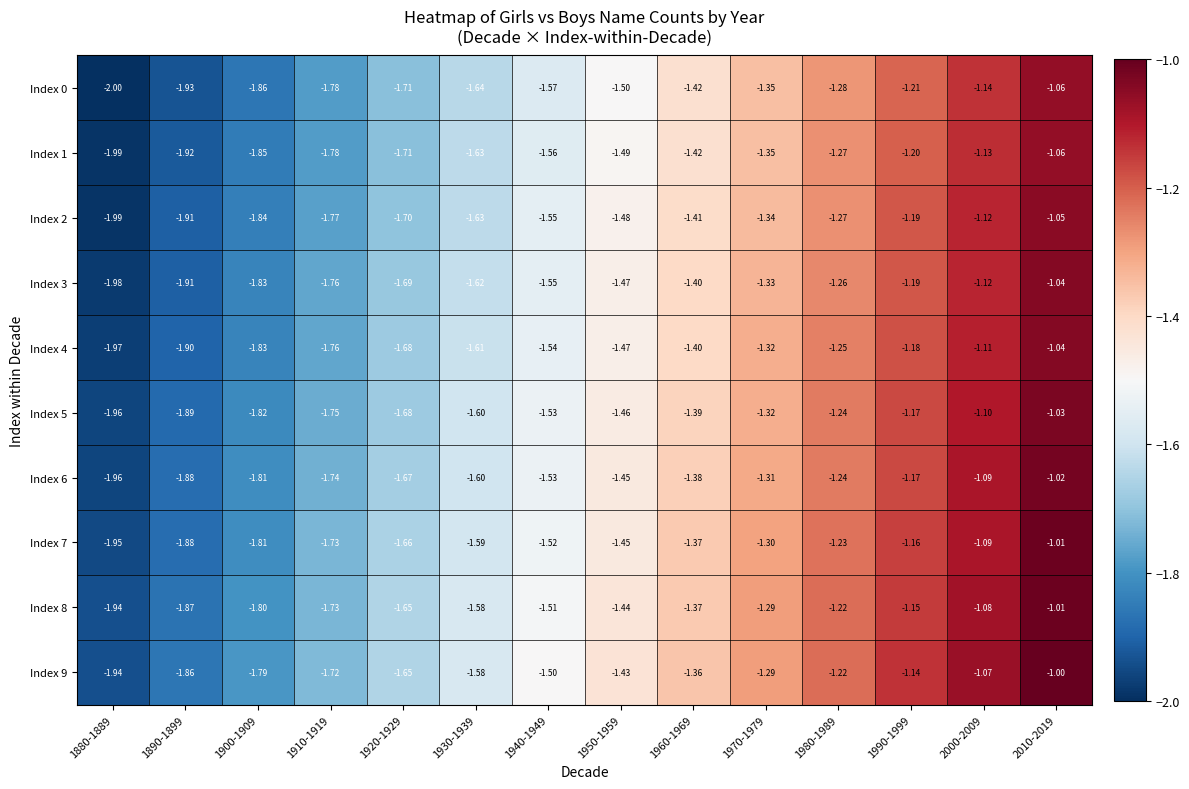

Is the value of Index 1 at 1950-1959 greater than the value of Index 7 at 1990-1999?

No